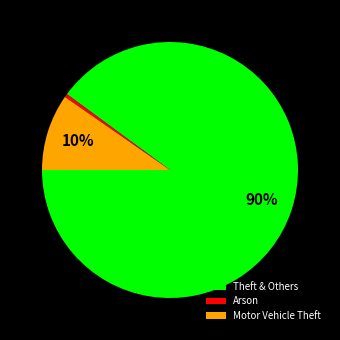

What is the smallest slice in the pie chart?

Arson